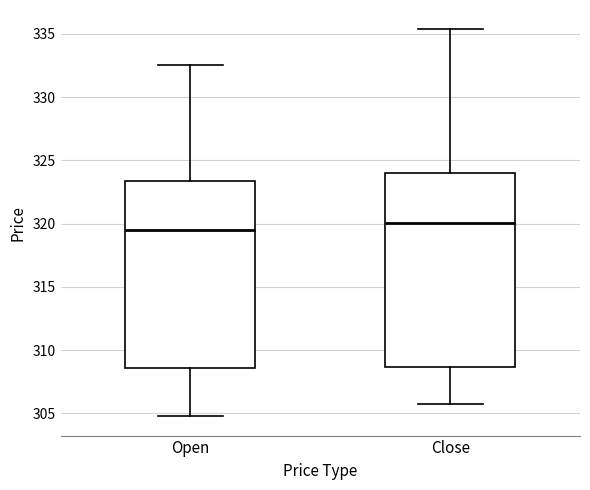

Where does the median line of the box for Close sit on the y-axis? The values are not printed on the chart, so give them approximately, as read against the axis.

320.0